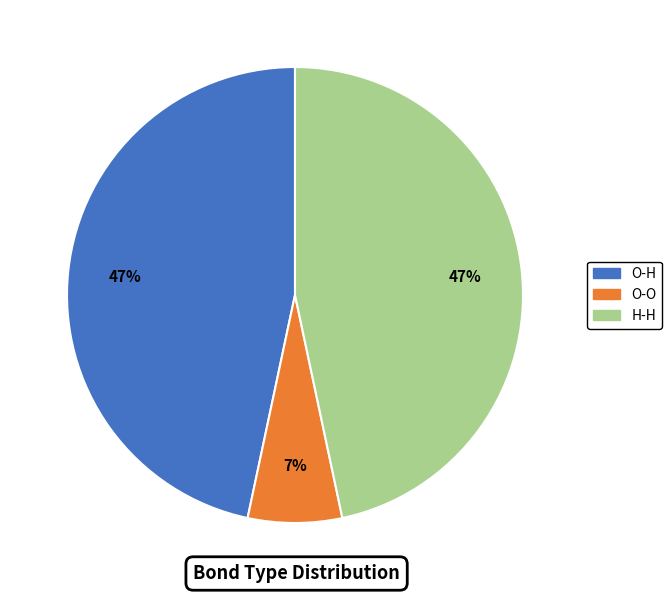

To the nearest percent, what is the difference between the largest and smallest slice percentages?

40%